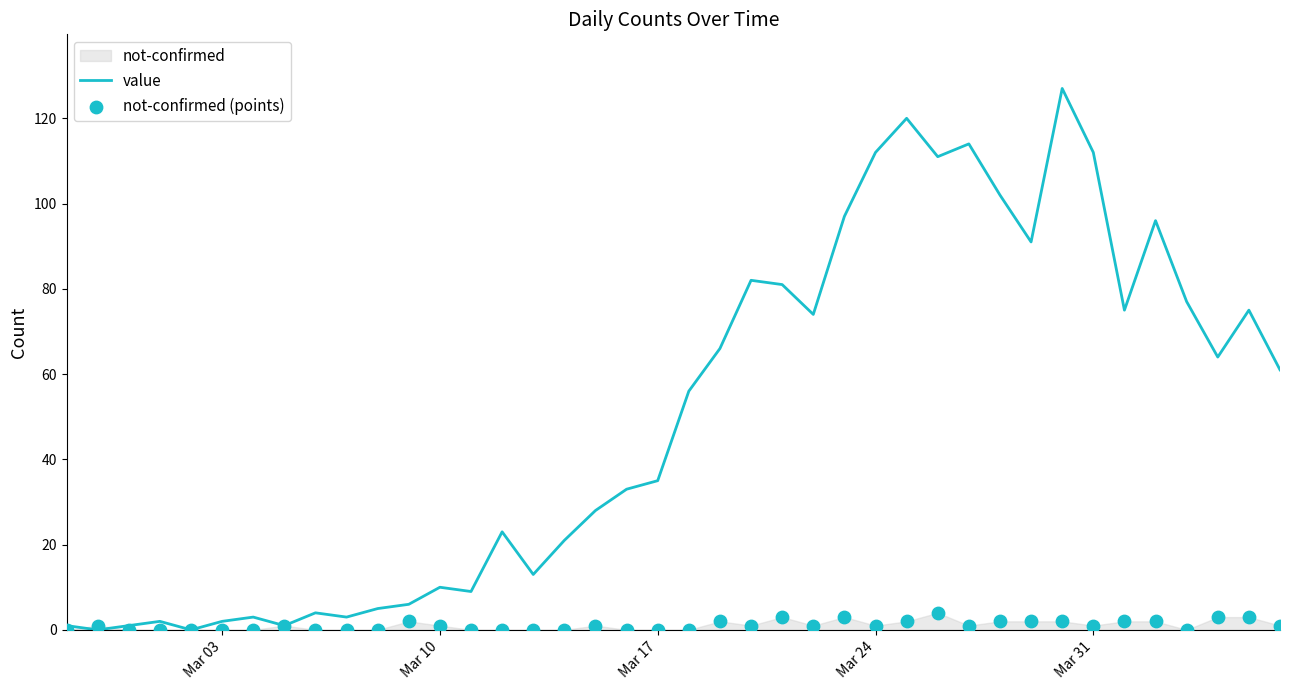

What is the maximum value for value?

127